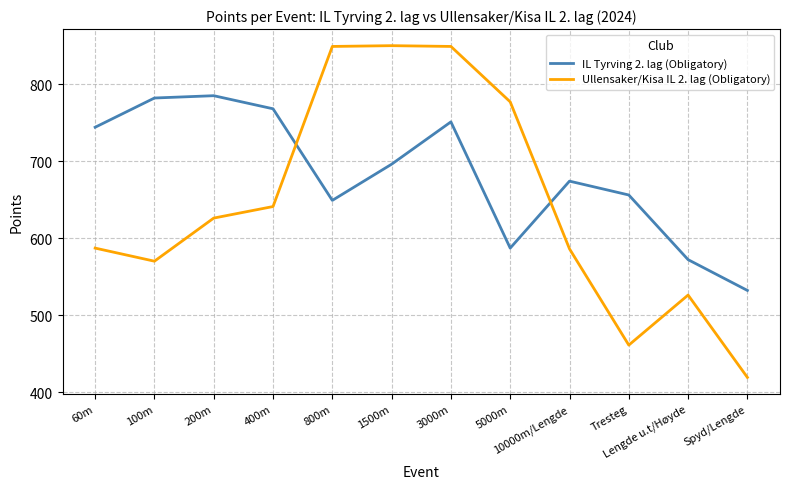

The Ullensaker/Kisa IL 2. lag (Obligatory) series shows 852 at Lengde u.t/Høyde. True or false?

False